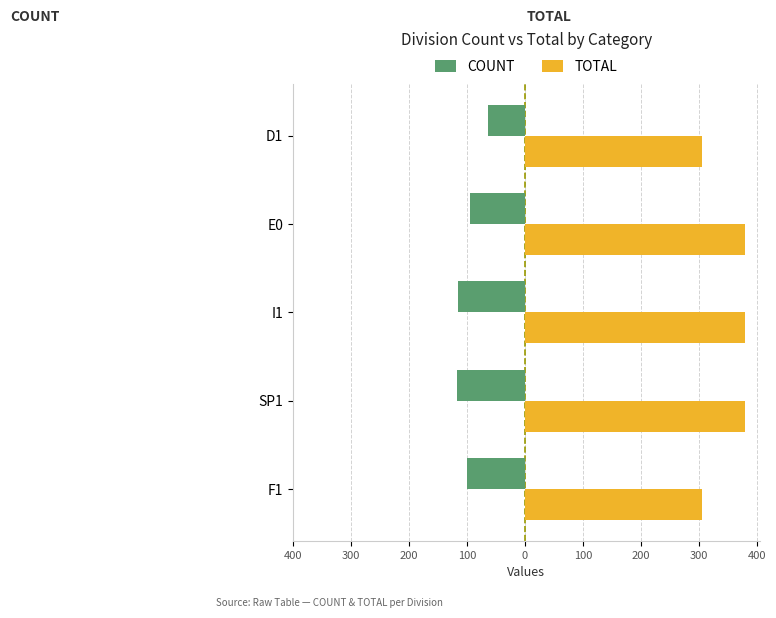

What is the average value of the TOTAL series?

350